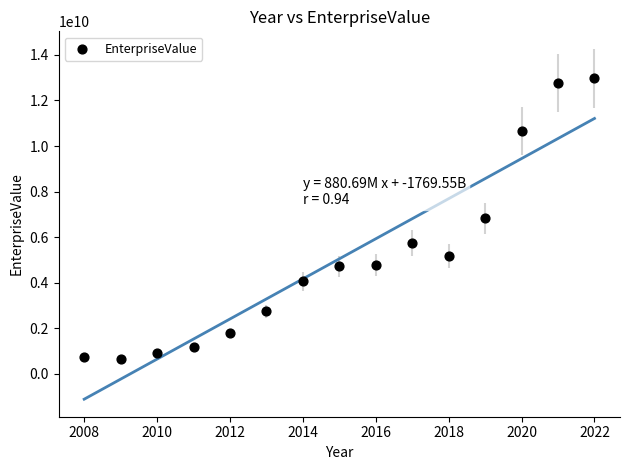

What is the range of X values (max minus min)?

14